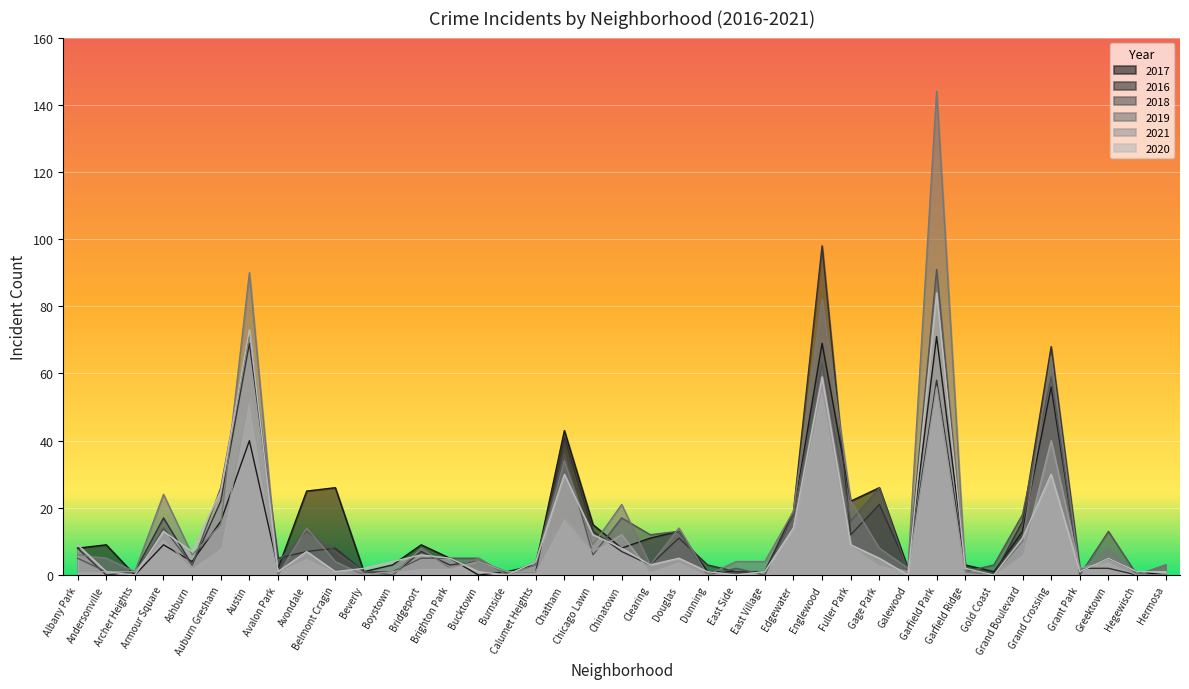

Which series changed the most between Avondale and Englewood?

2016